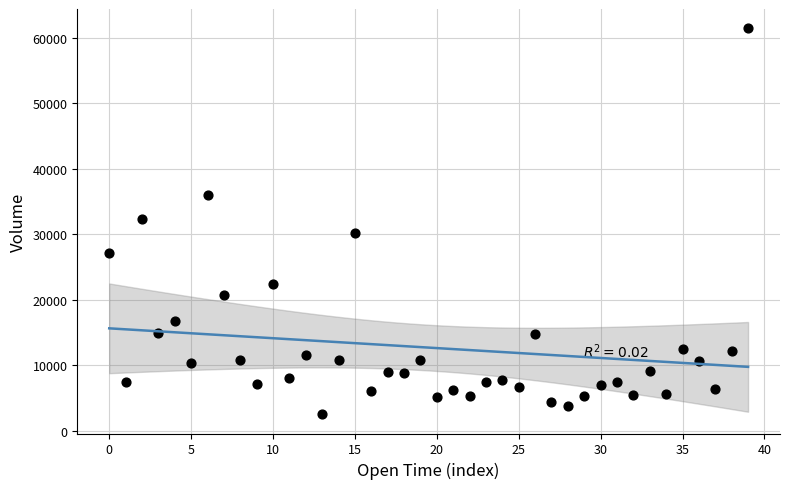

What is the range of Y values (max minus min)?

58874.8